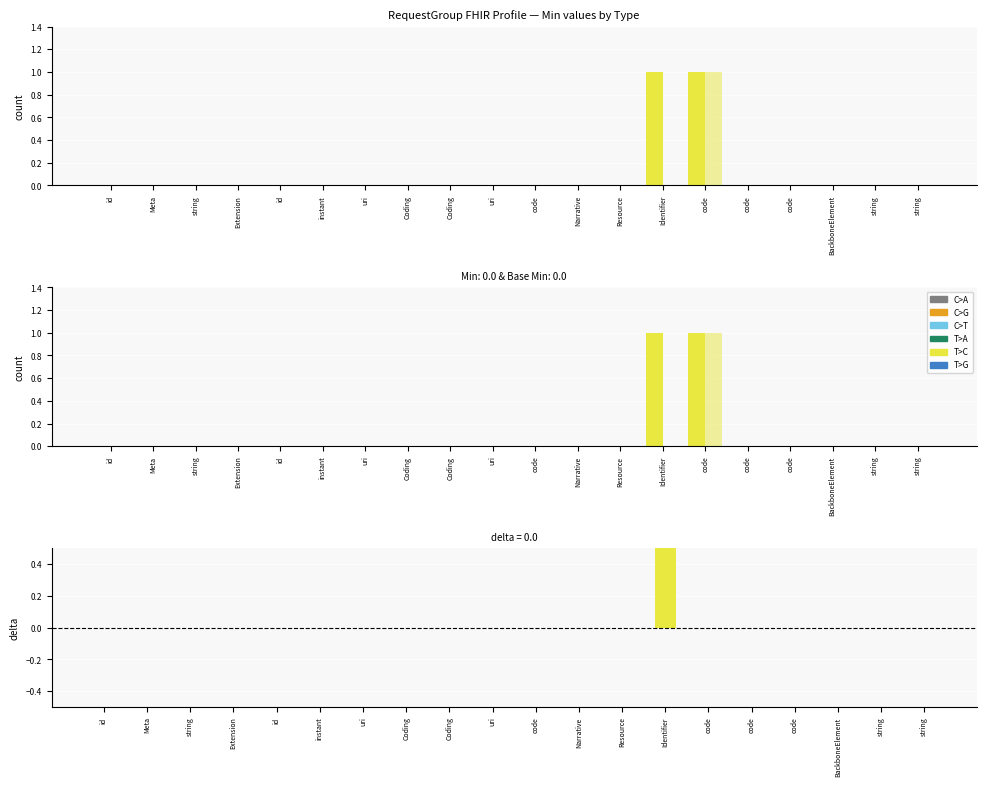

Reading right to left, extract all data points from this chart.

Min: string=0	string=0	BackboneElement=0	code=0	code=0	code=1	Identifier=1	Resource=0	Narrative=0	code=0	uri=0	Coding=0	Coding=0	uri=0	instant=0	id=0	Extension=0	string=0	Meta=0	id=0
Base Min: string=0	string=0	BackboneElement=0	code=0	code=0	code=1	Identifier=0	Resource=0	Narrative=0	code=0	uri=0	Coding=0	Coding=0	uri=0	instant=0	id=0	Extension=0	string=0	Meta=0	id=0